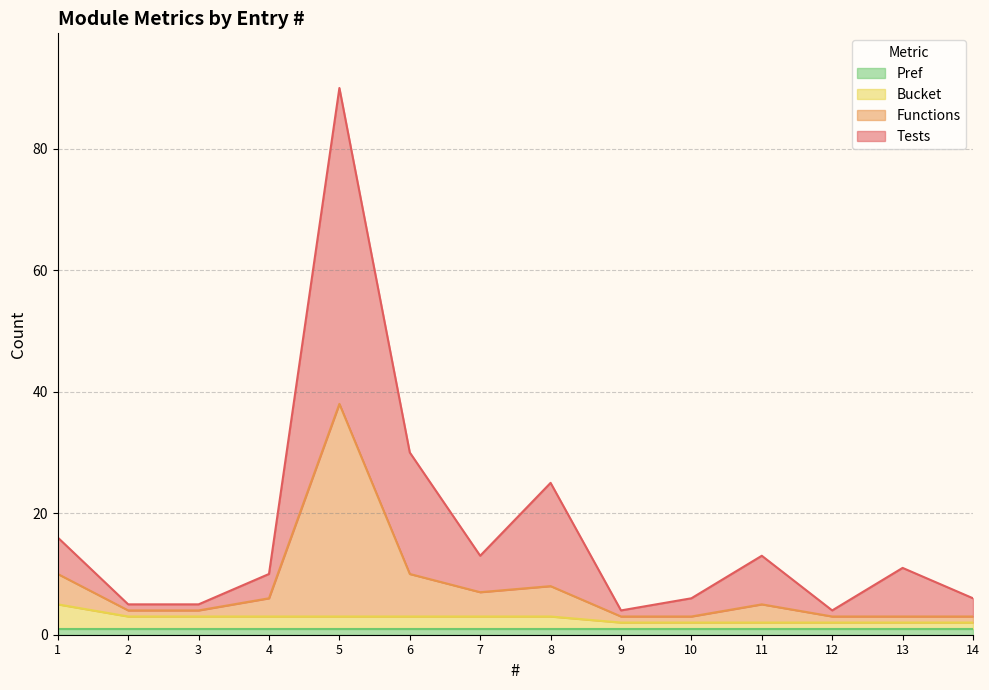

Which category has the lowest value in the Functions series?

9